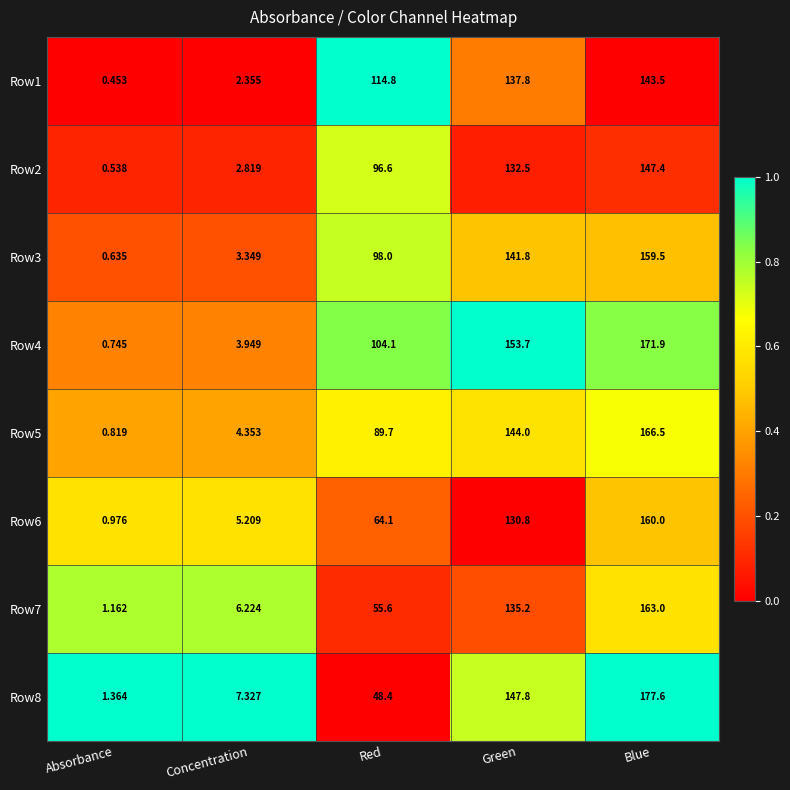

Is the value of Row3 at Green greater than the value of Row6 at Concentration?

Yes